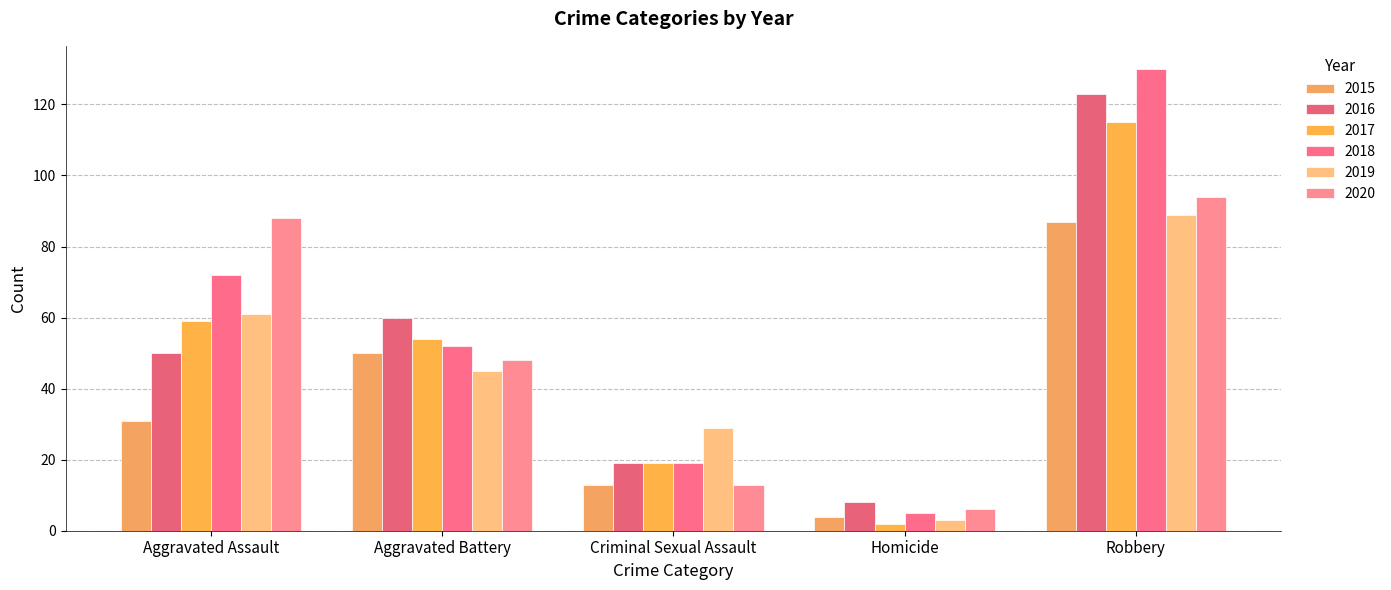

List the labels in order of 2017 value, smallest first.

Homicide, Criminal Sexual Assault, Aggravated Battery, Aggravated Assault, Robbery